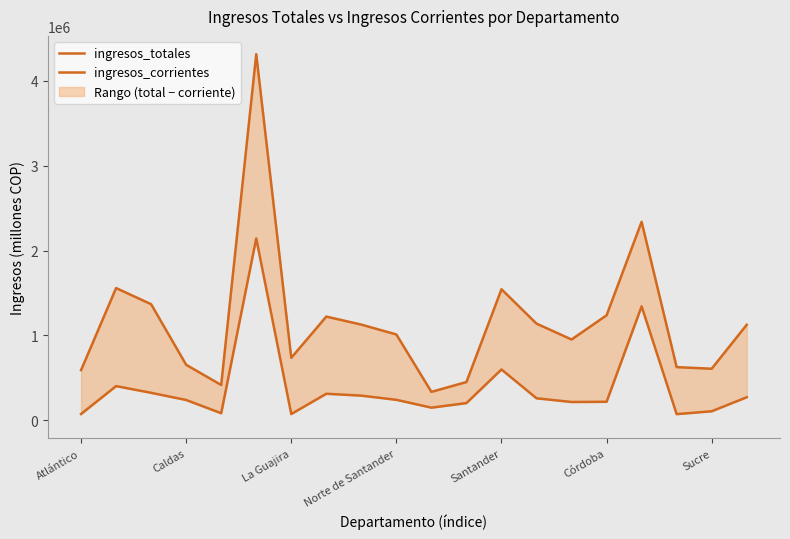

How many interior local valleys does the ingresos_corrientes series have?

5